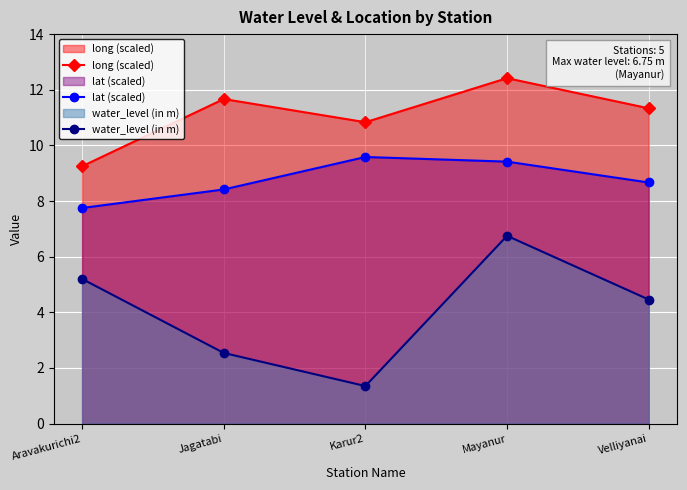

The long (scaled) series shows 12.4 at Mayanur. True or false?

True